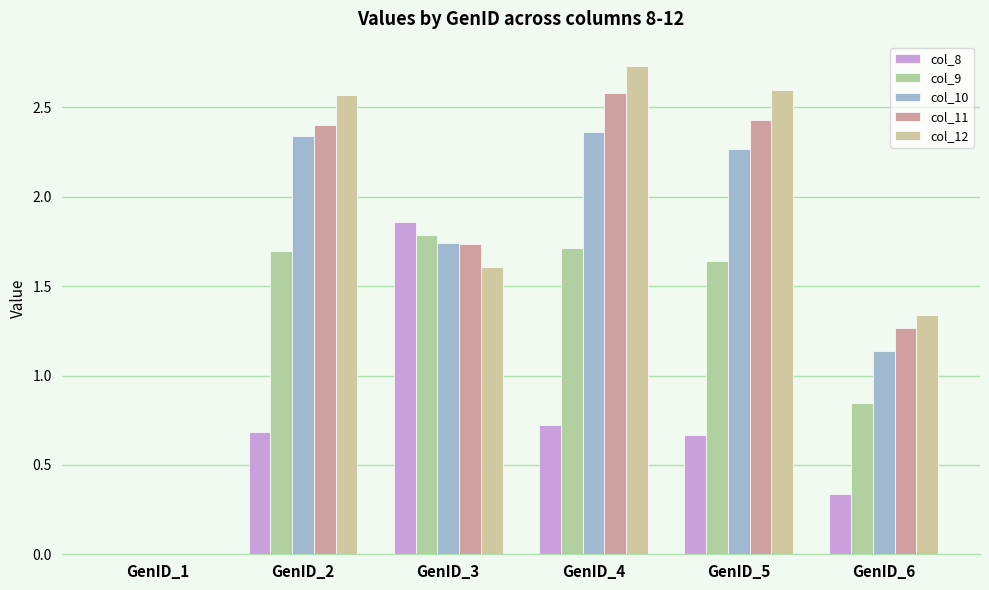

Is it true that col_8 equals 0.7 at GenID_4?

True